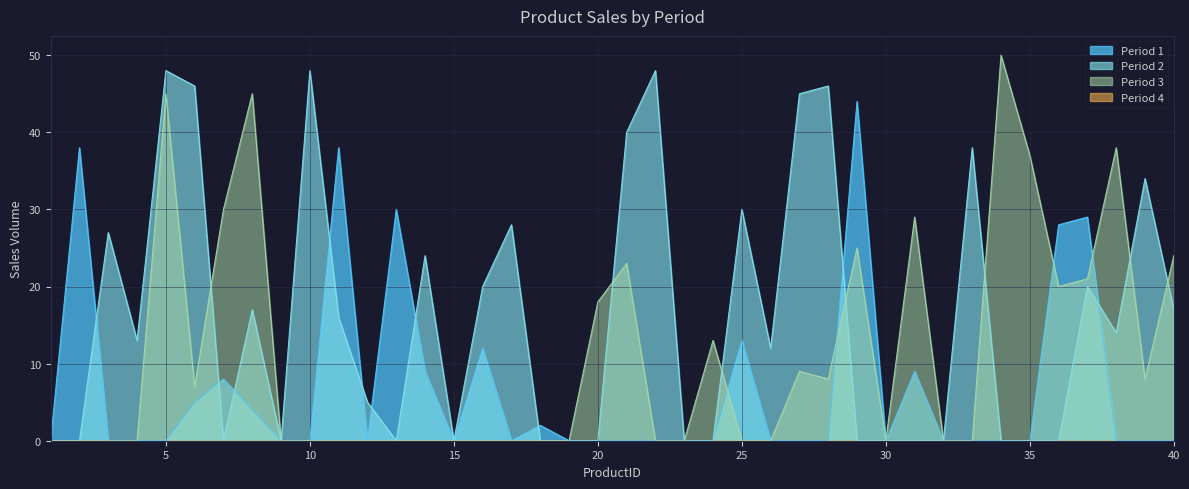

Where is Period 3 nearest to the value 25?

29